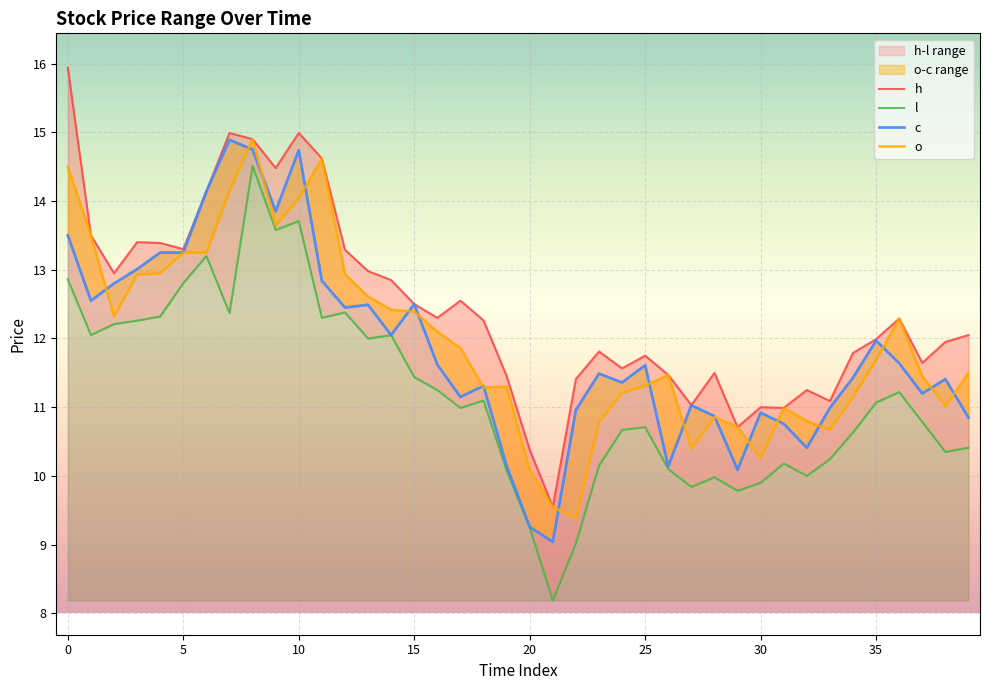

True or false: h and c cross at least once.

False